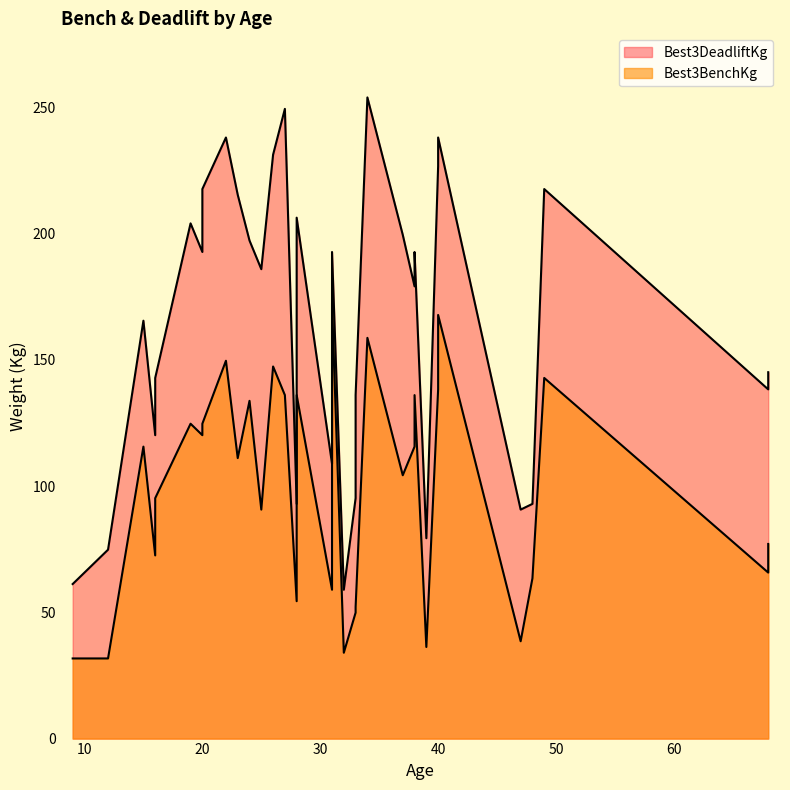

At 24, list the series in order from largest to smallest.

Best3DeadliftKg, Best3BenchKg